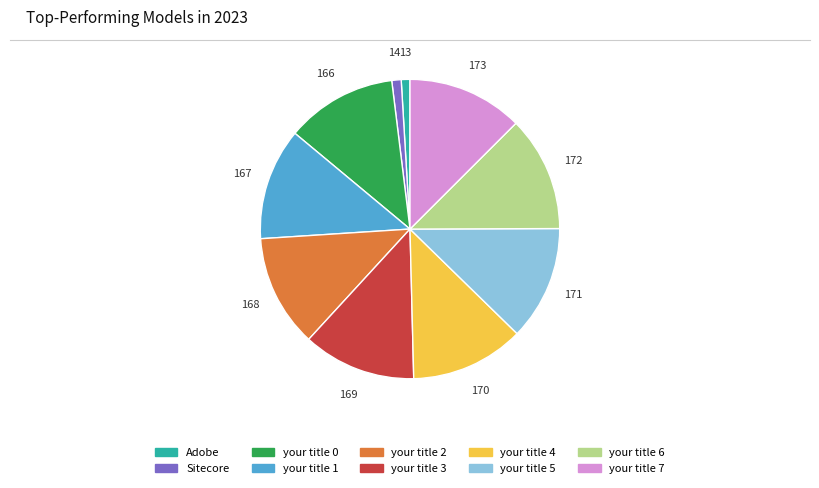

Is your title 5 the majority of the pie?

No